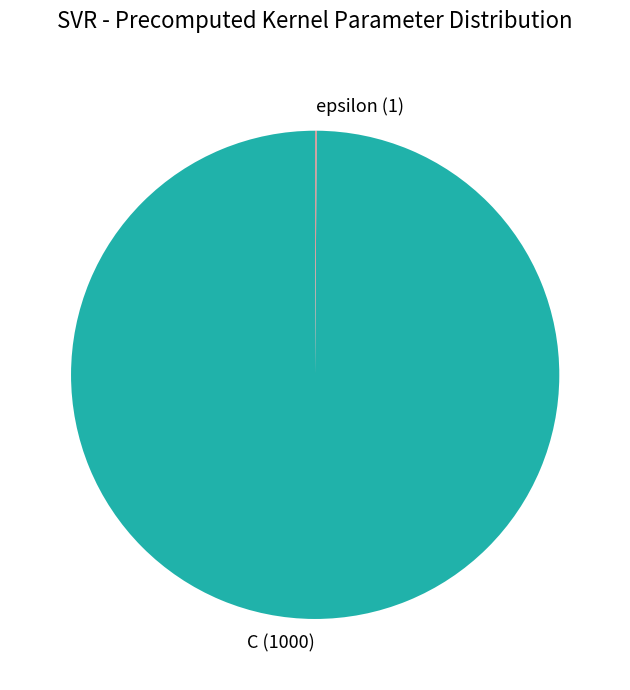

Is it true that C is 100% of the pie?

True